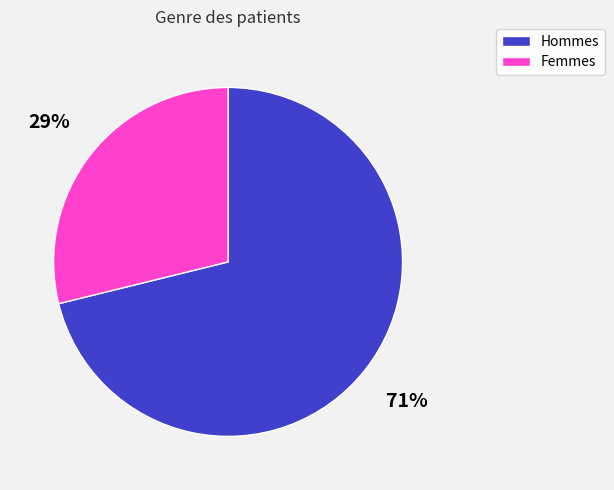

To the nearest percent, what is the difference between the largest and smallest slice percentages?

42%